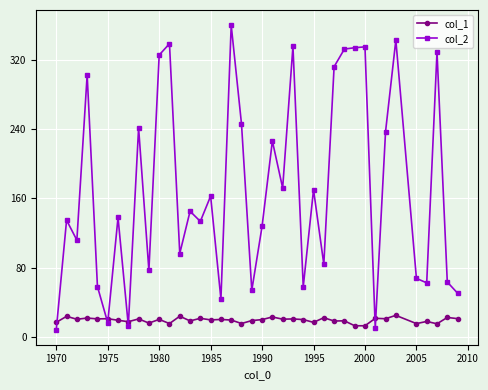

After their last crossing, which series has the higher values: col_1 or col_2?

col_2